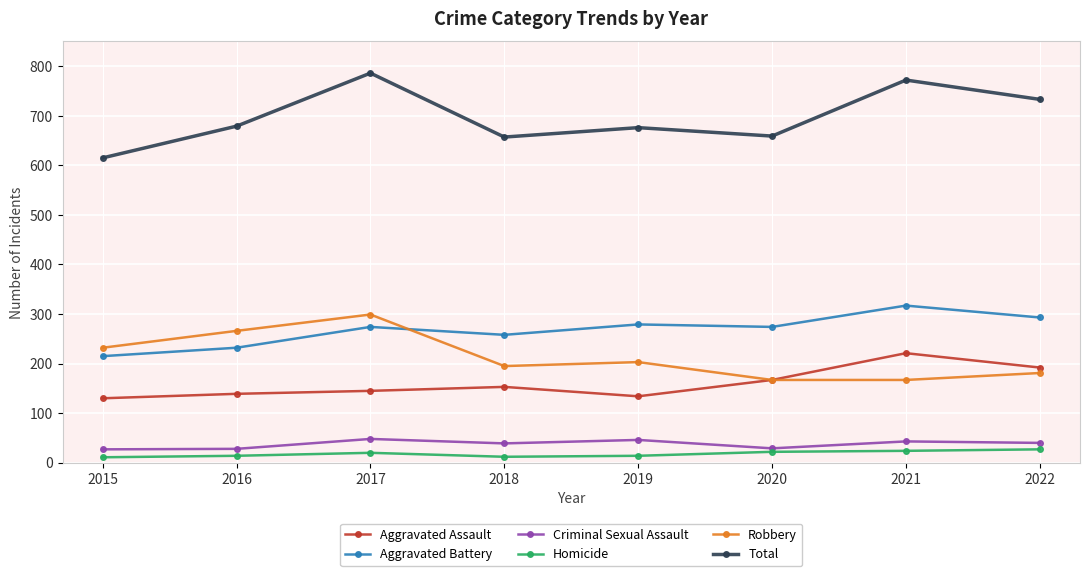

True or false: Aggravated Battery and Robbery cross at least once.

True